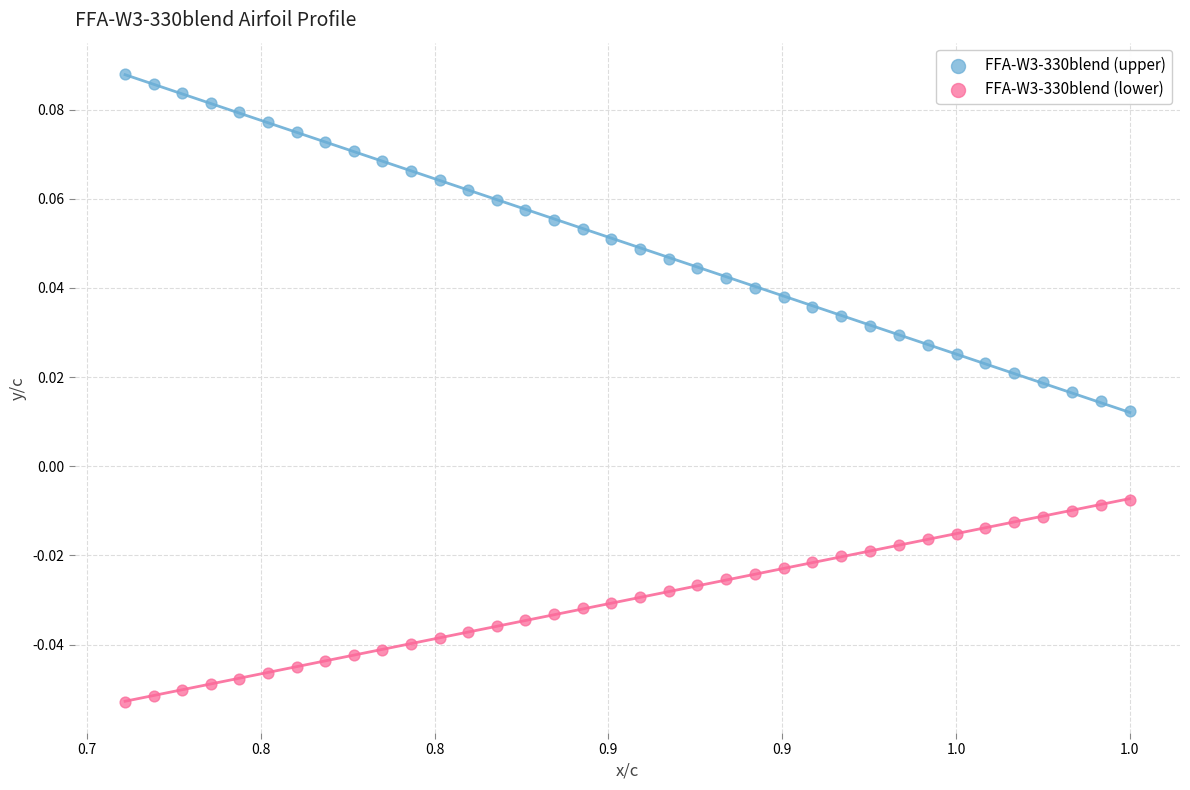

What are all the series names shown in the legend?

FFA-W3-330blend (upper), FFA-W3-330blend (lower)